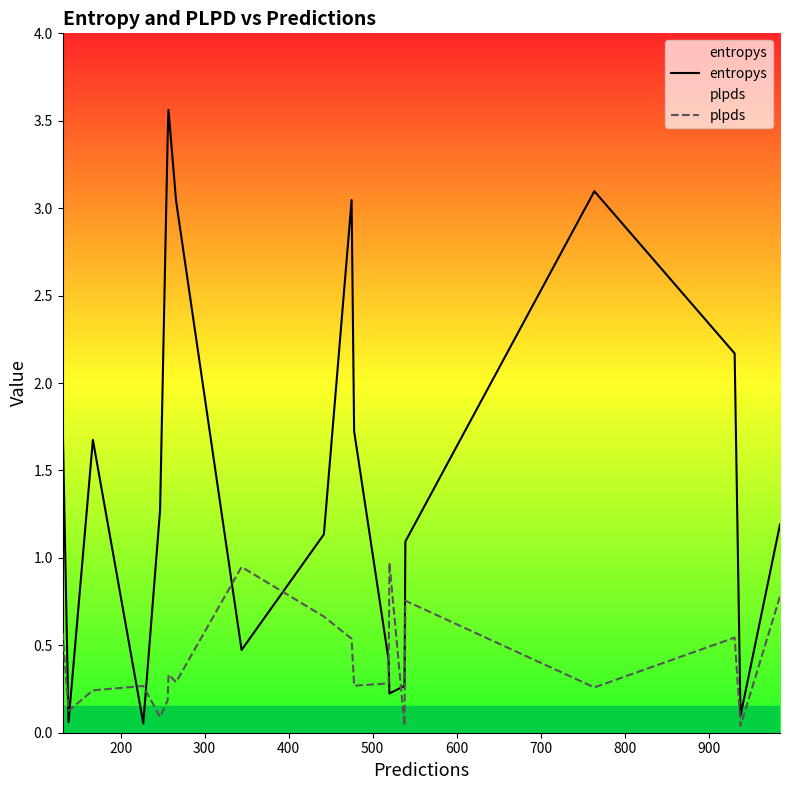

How many categories are shown in the chart?

20